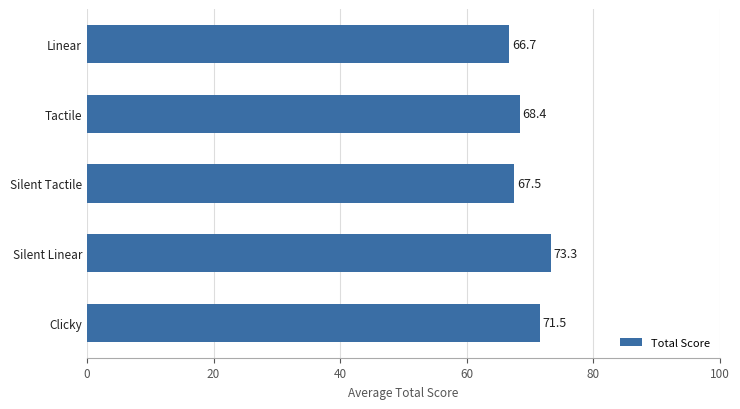

List the labels in order of value, smallest first.

Linear, Silent Tactile, Tactile, Clicky, Silent Linear